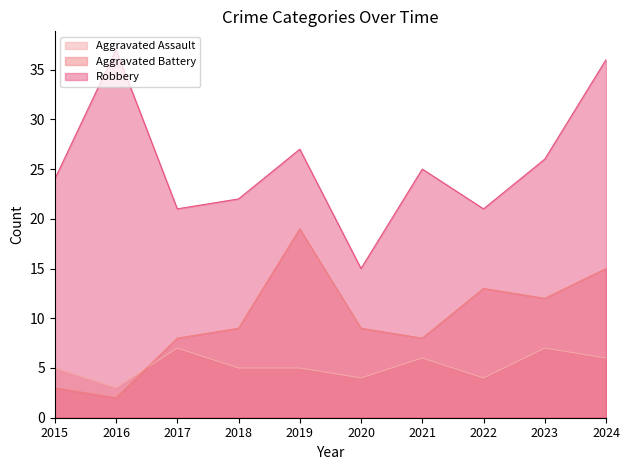

Where is the first local minimum for Aggravated Assault?

2016